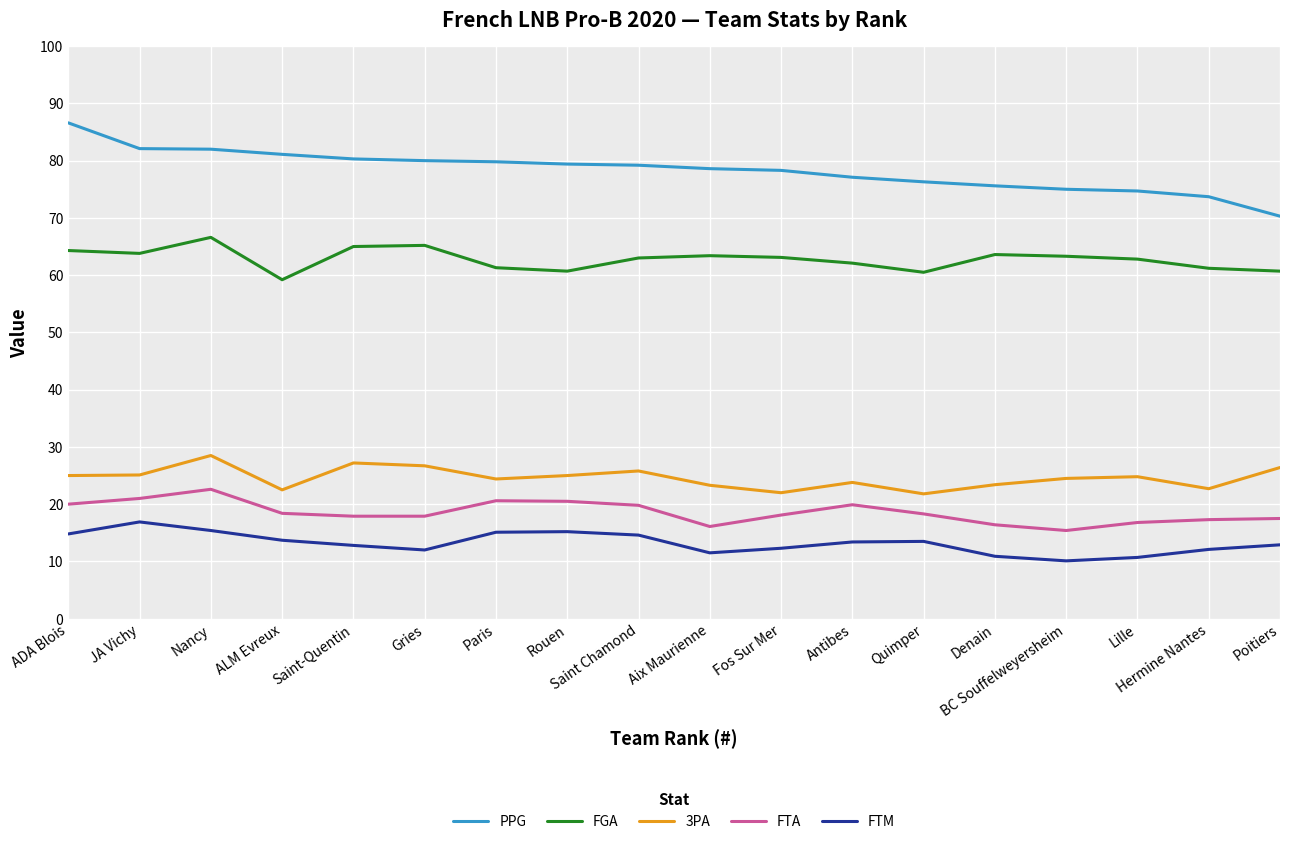

How many series are shown in this chart?

5